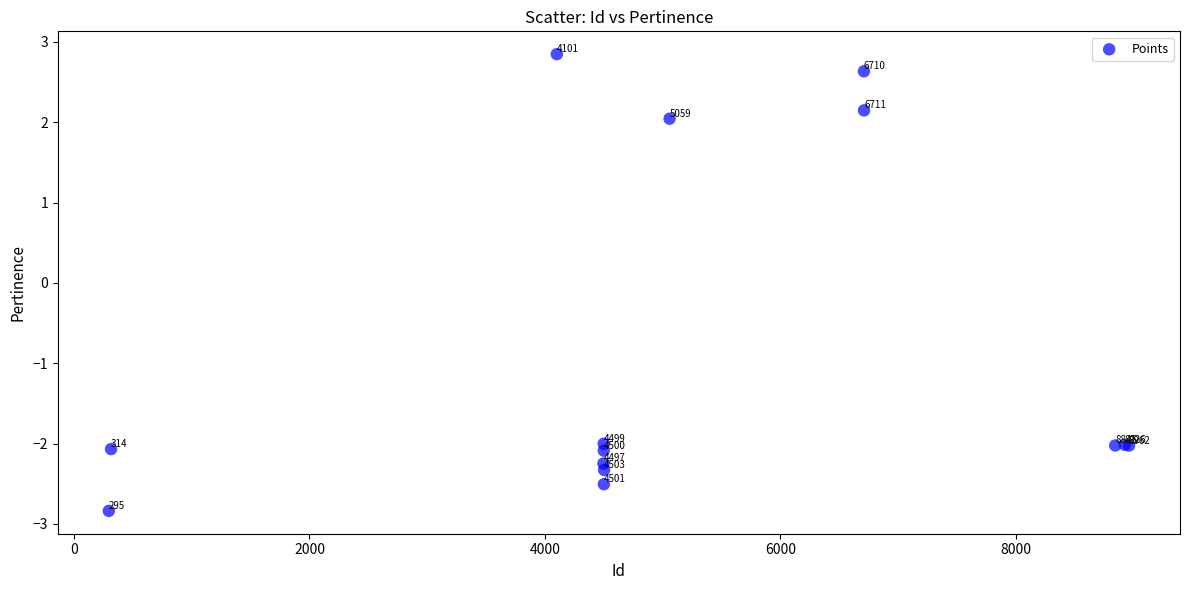

What Y value in the scatter plot is closest to 0?

-2.0